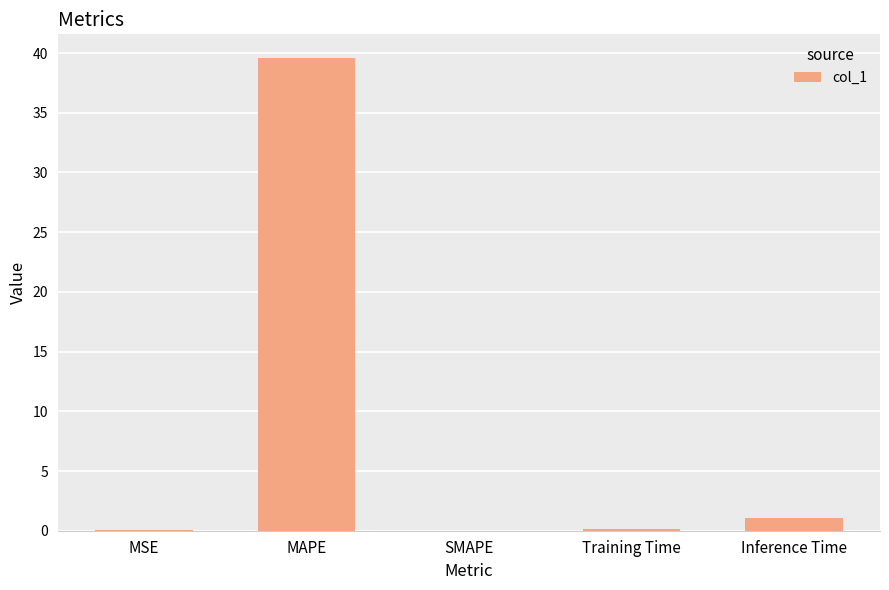

What is the sum of all values?

40.8